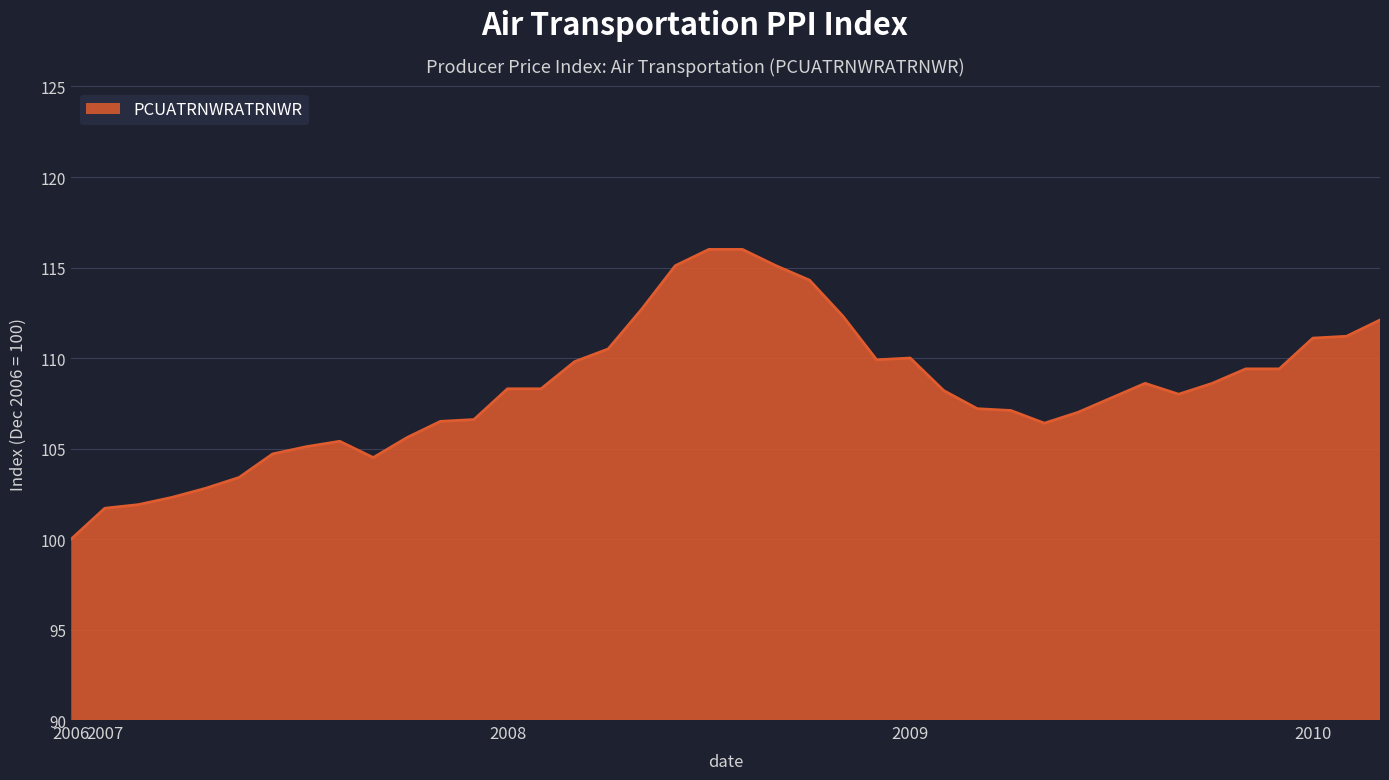

What is the difference between the maximum and minimum values?

16.0